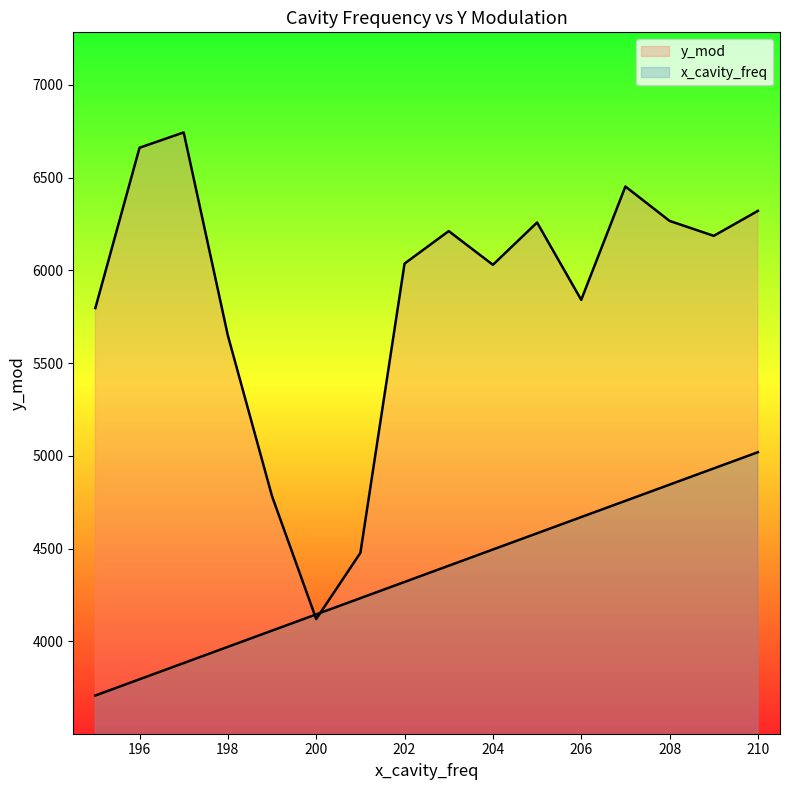

True or false: y_mod and x_cavity_freq cross at least once.

True